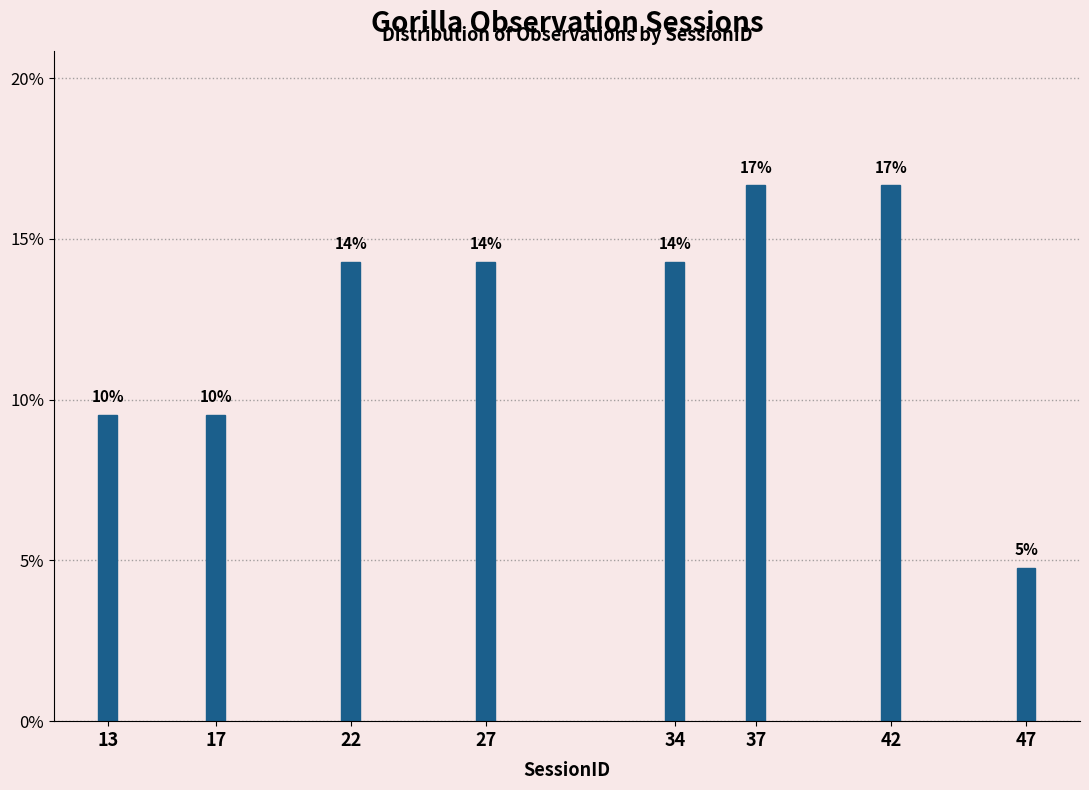

Are the bars horizontal?

No